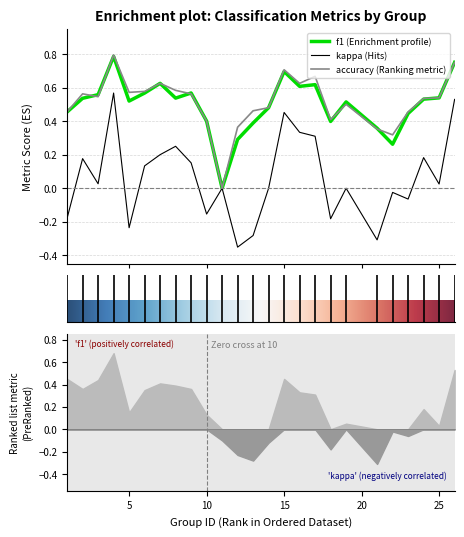

What are all the series names shown in the legend?

f1, kappa, accuracy